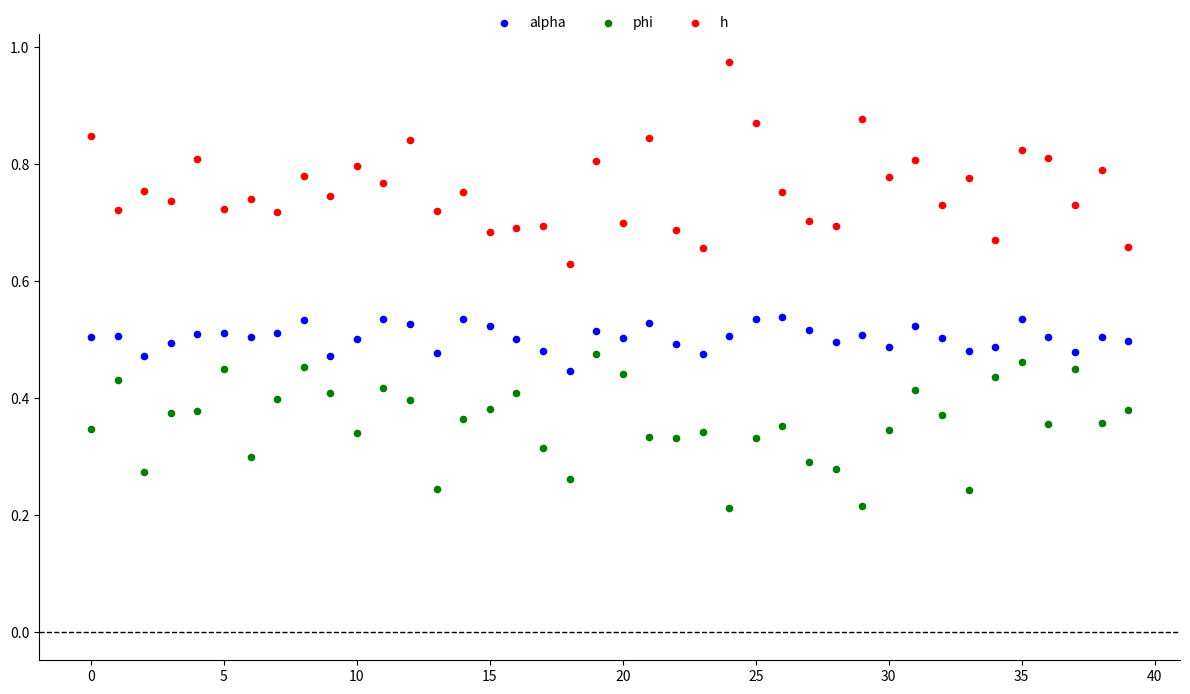

Which series reaches the maximum Y coordinate?

h